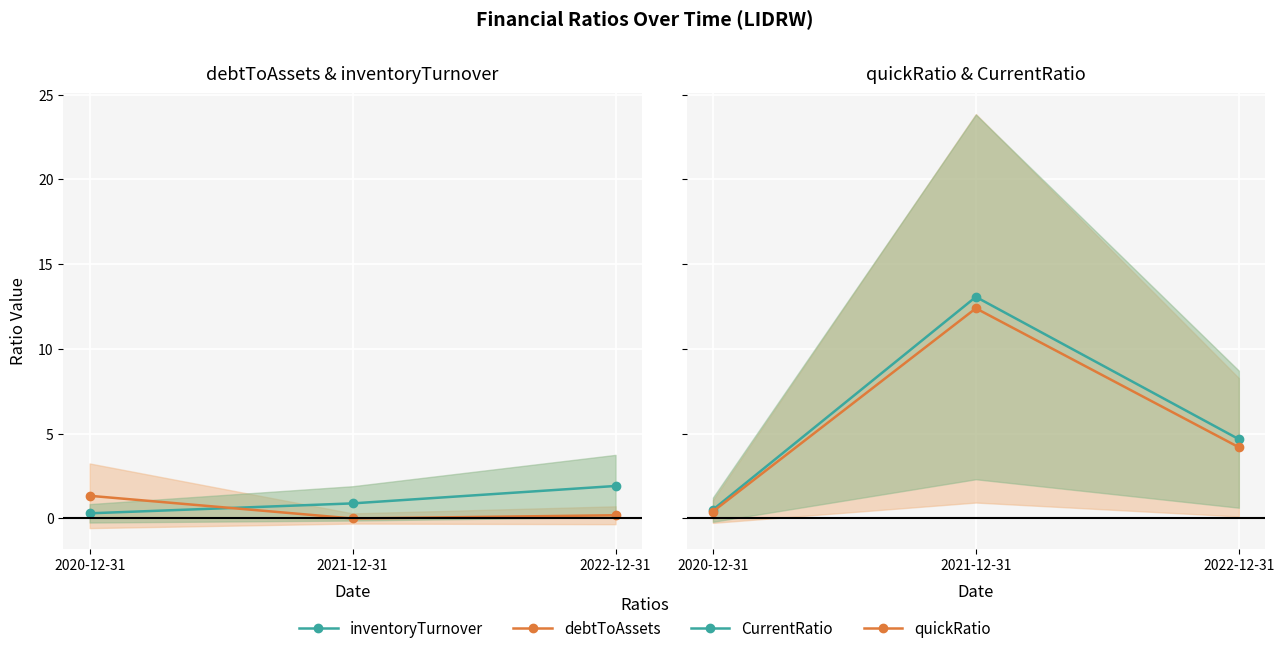

What are all the series names shown in the legend?

inventoryTurnover, debtToAssets, CurrentRatio, quickRatio